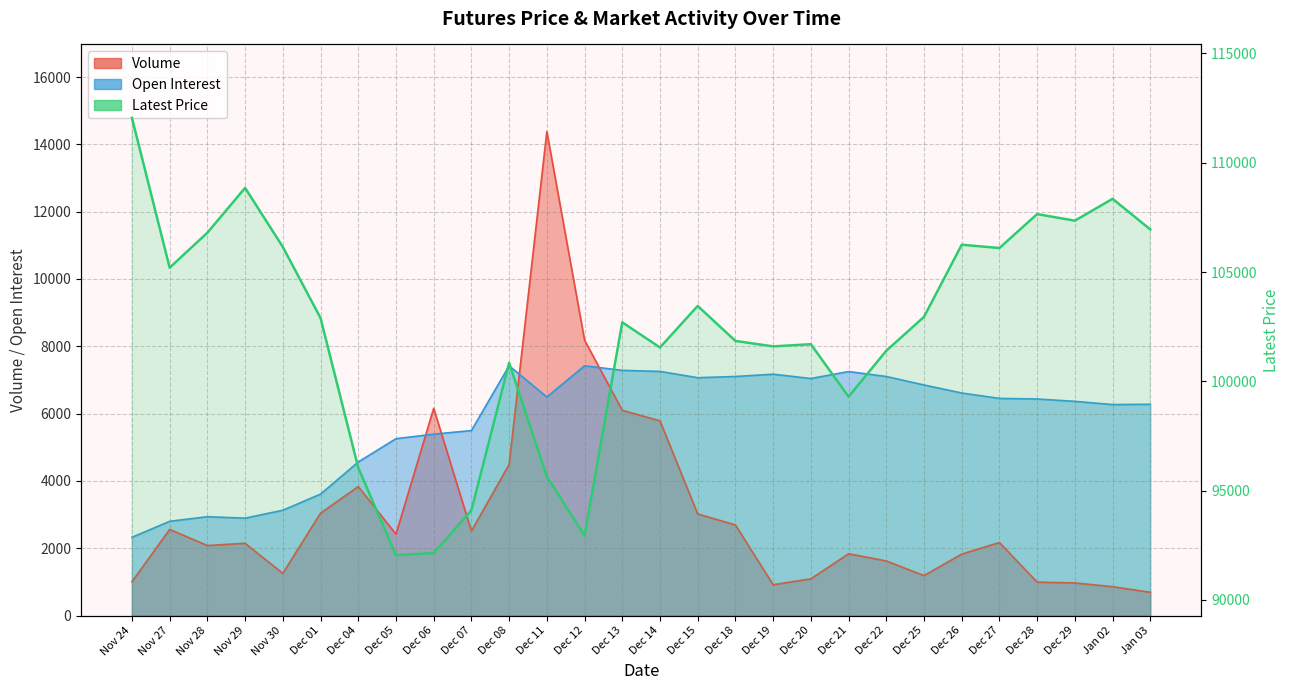

Reading right to left, transcribe all the data shown in this chart.

Jan 03=106950	Jan 02=108350	Dec 29=107350	Dec 28=107650	Dec 27=106100	Dec 26=106250	Dec 25=102950	Dec 22=101400	Dec 21=99300	Dec 20=101700	Dec 19=101600	Dec 18=101850	Dec 15=103450	Dec 14=101550	Dec 13=102700	Dec 12=92950	Dec 11=95650	Dec 08=100850	Dec 07=94100	Dec 06=92150	Dec 05=92050	Dec 04=96050	Dec 01=102900	Nov 30=106150	Nov 29=108850	Nov 28=106800	Nov 27=105200	Nov 24=112050